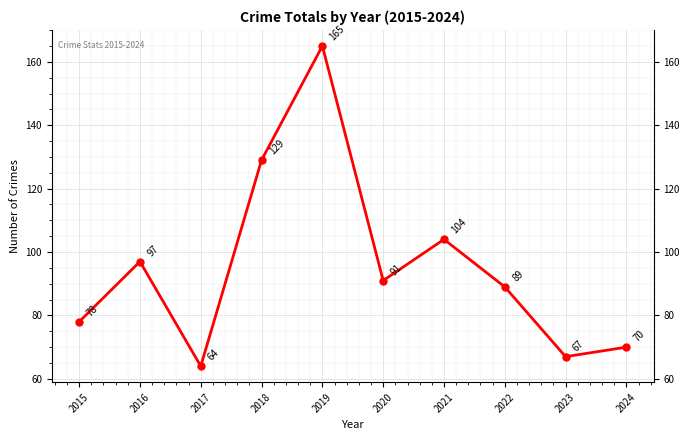

Rank the categories by value from highest to lowest.

2019, 2018, 2021, 2016, 2020, 2022, 2015, 2024, 2023, 2017